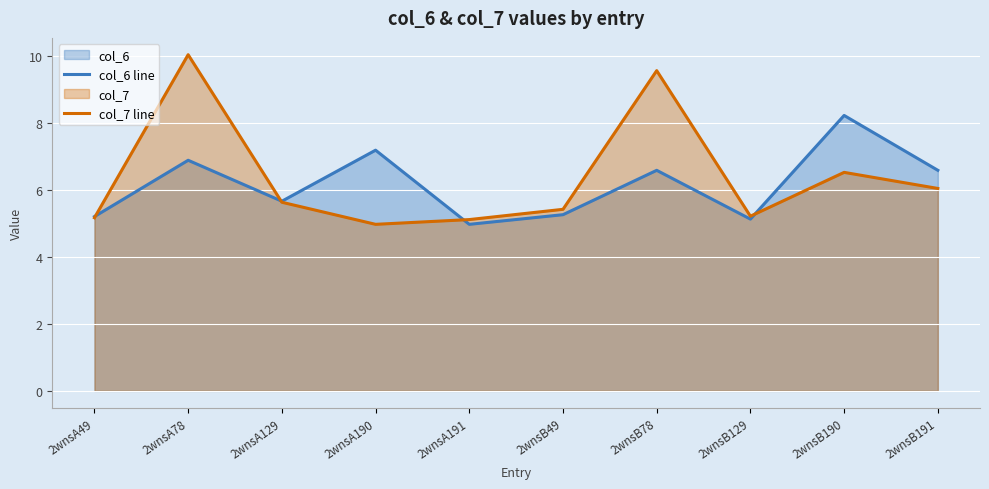

At 2wnsA78, list the series in order from largest to smallest.

col_7 line, col_6 line